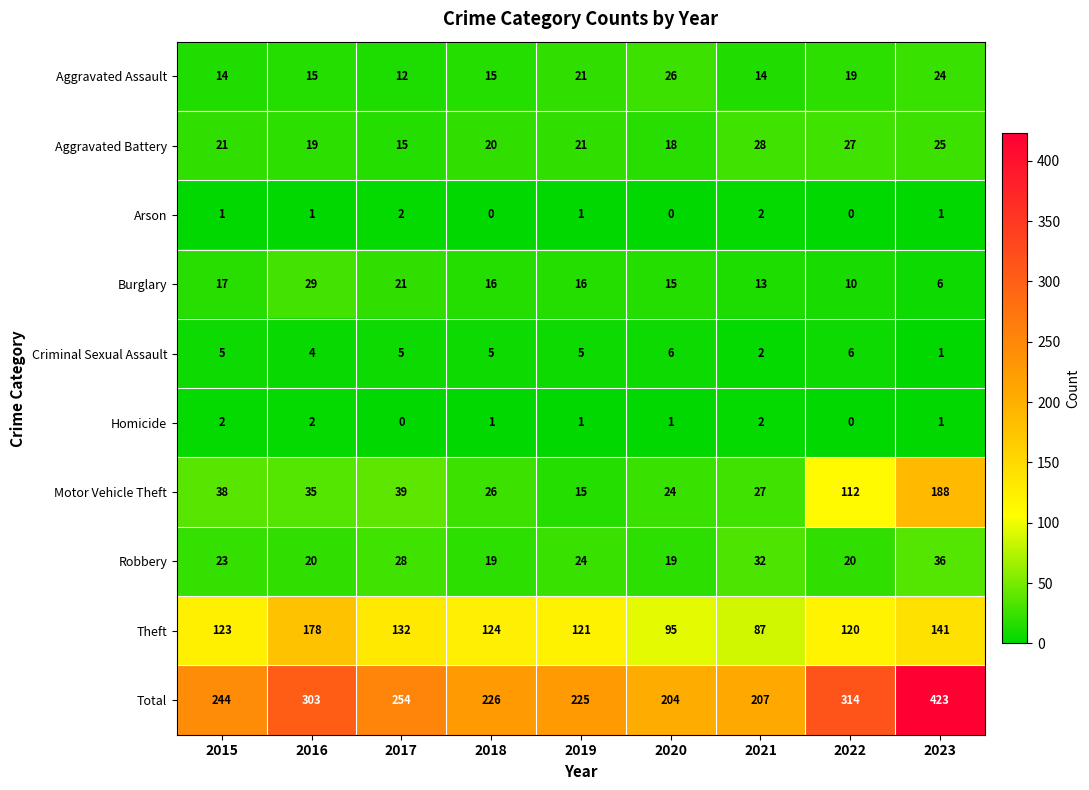

At which category does the chart reach its peak across all series?

2023